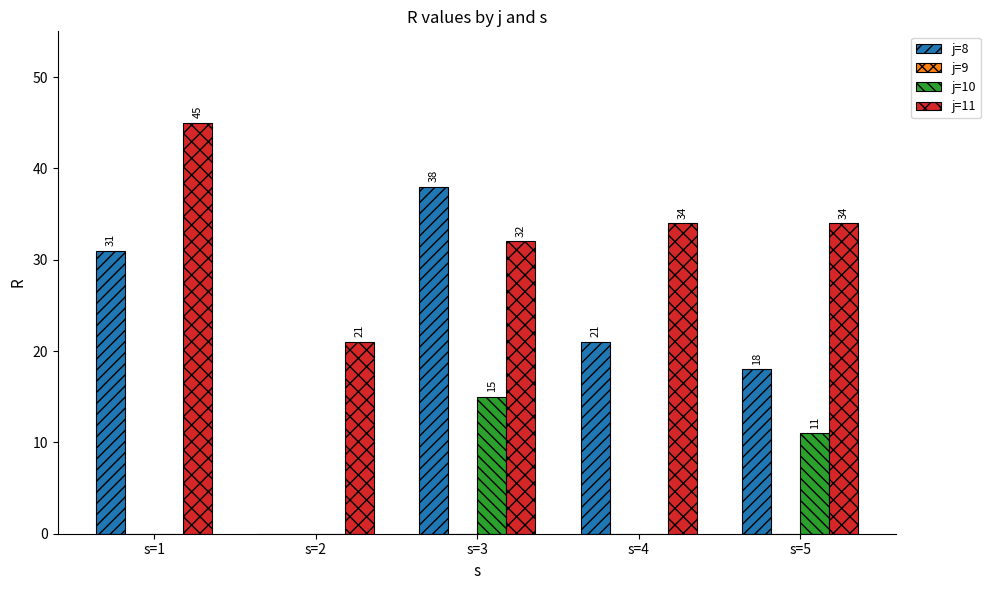

The value of j=8 at s=5 is 5. True or false?

False